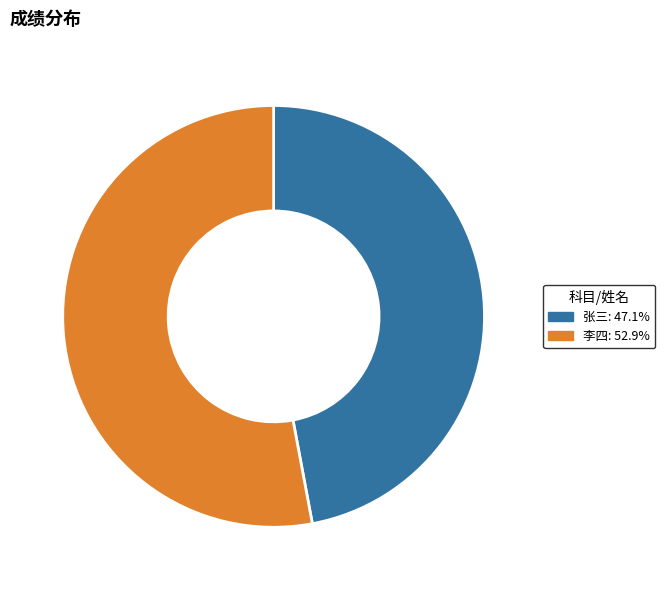

The 李四 slice represents 41% of the pie. True or false?

False